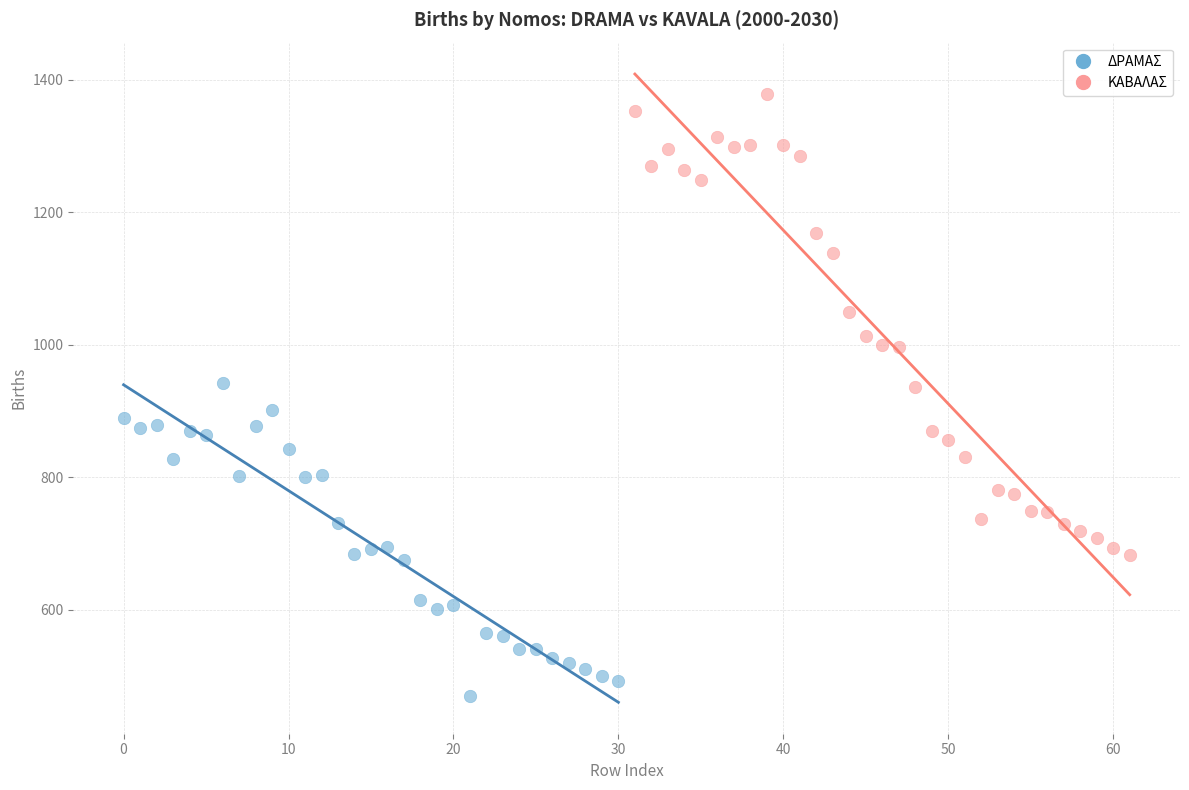

Which series reaches the maximum Y coordinate?

ΚΑΒΑΛΑΣ